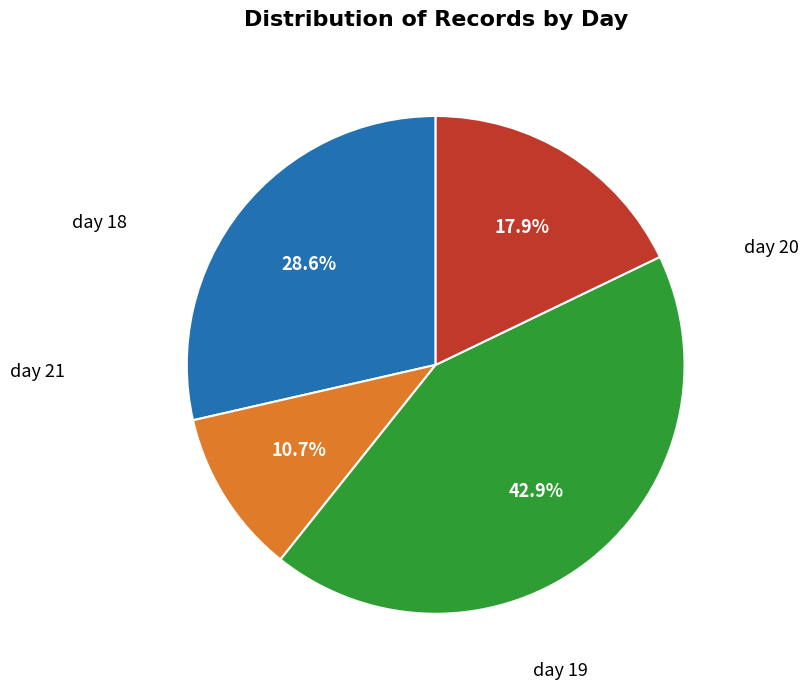

Is there a majority slice in this chart?

No